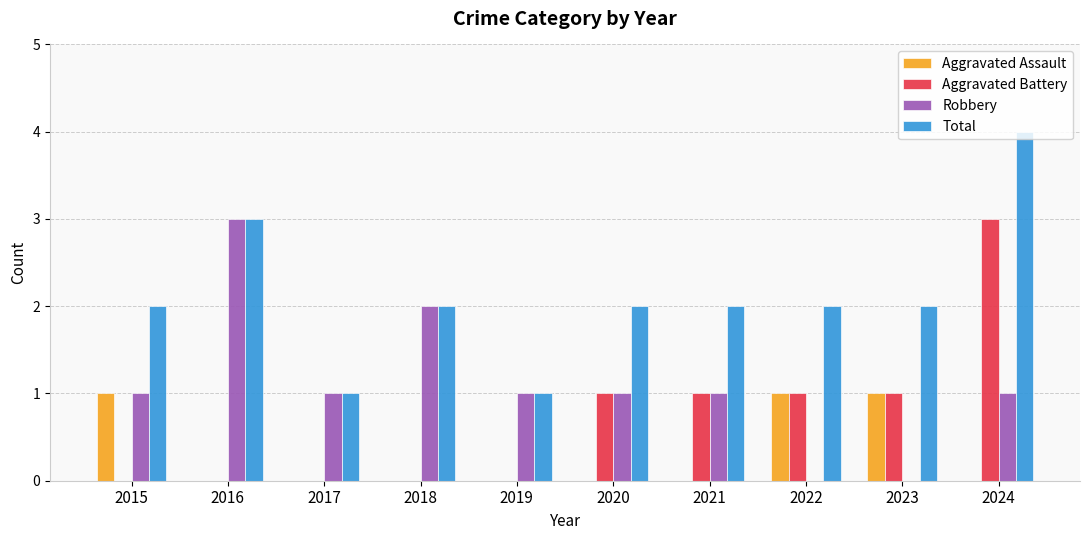

The value of Robbery at 2017 is 1. True or false?

True